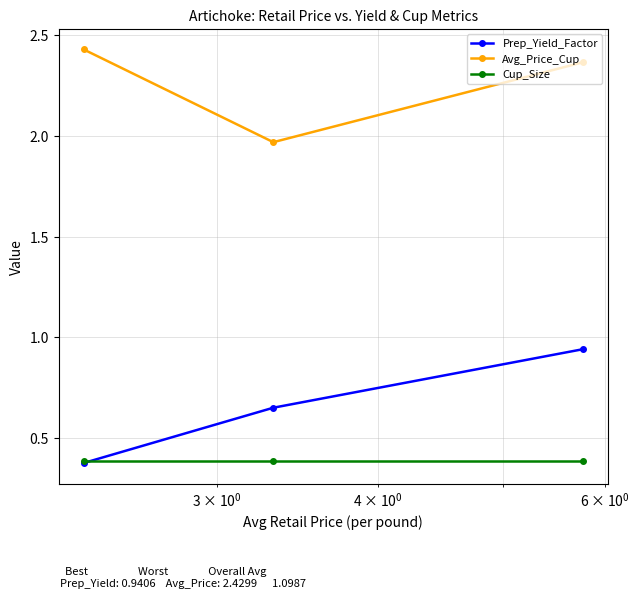

What is the difference between the second highest and minimum values in the Prep_Yield_Factor series?

0.3